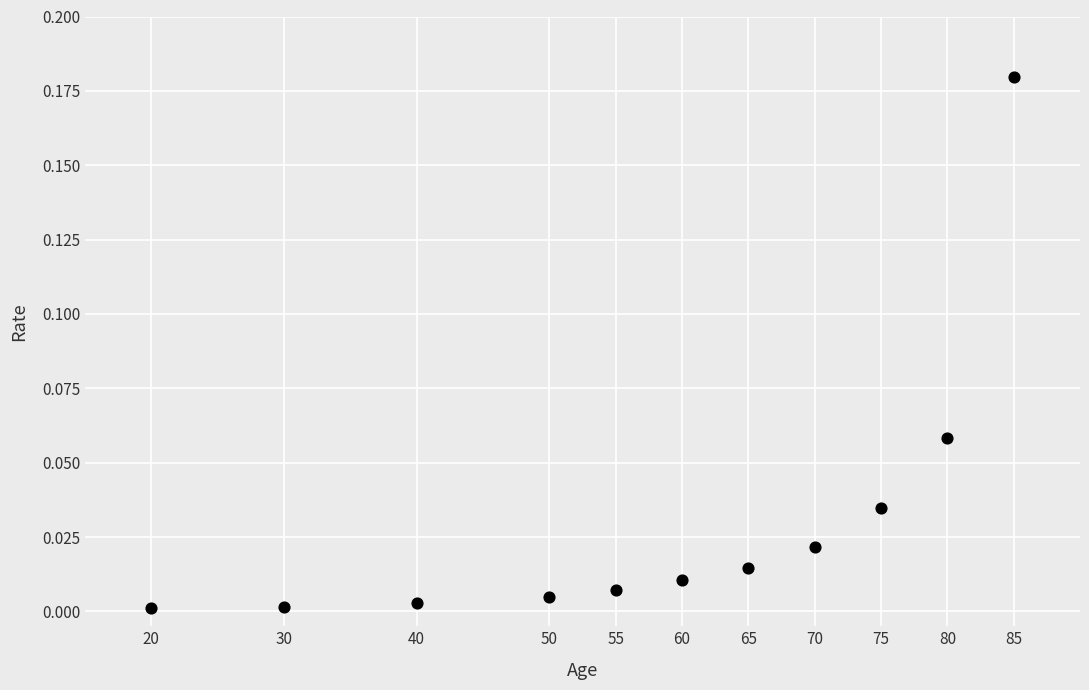

What is the average X value?

57.3